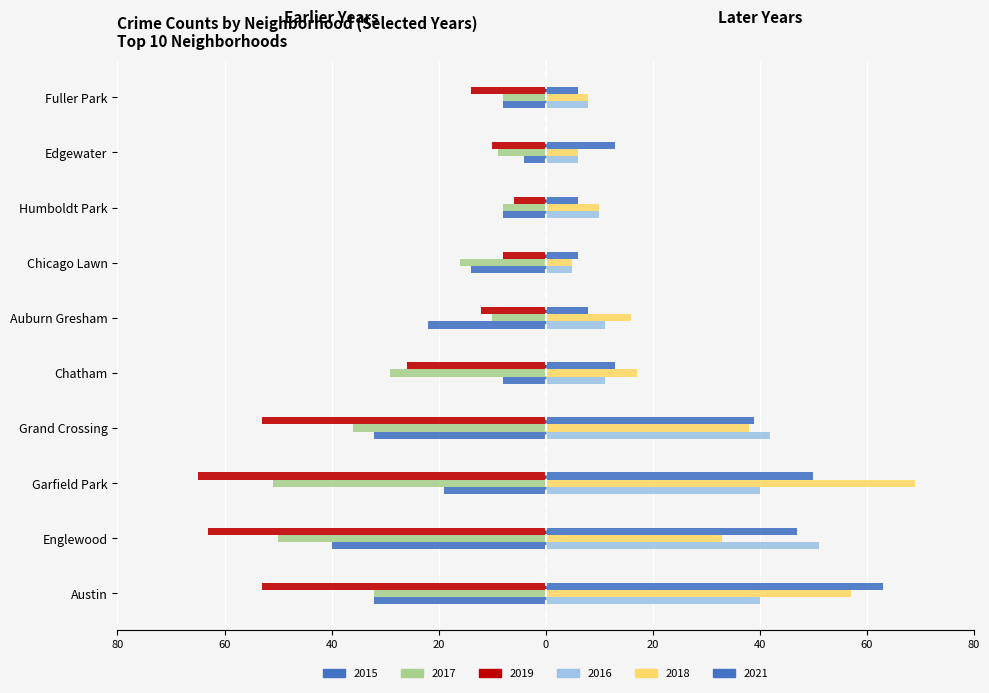

Count the number of categories in the chart.

10